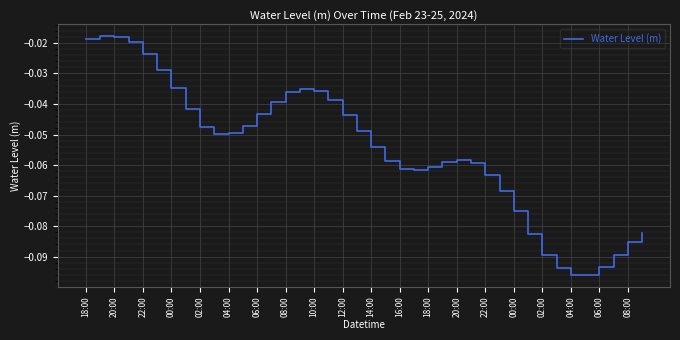

Count the number of data series in this chart.

1